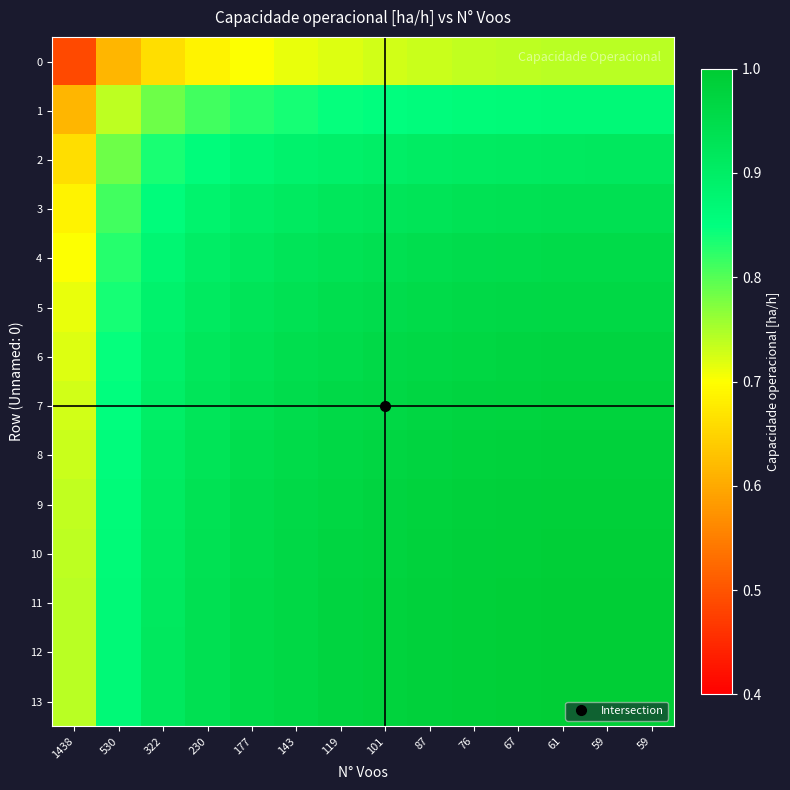

Which series has the largest total across all categories?

12